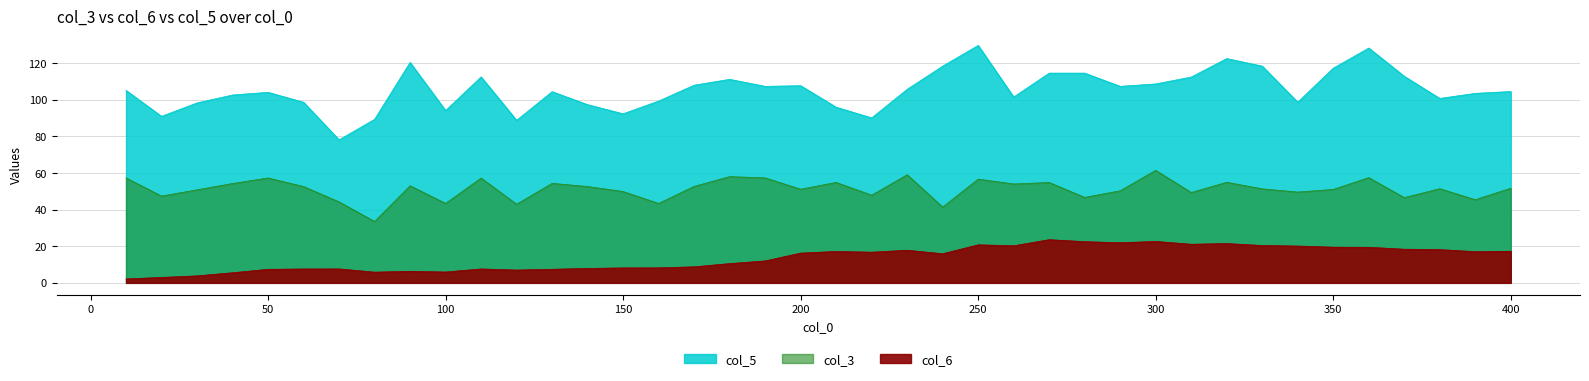

True or false: col_5 has a value of 118.3 at 330.

True